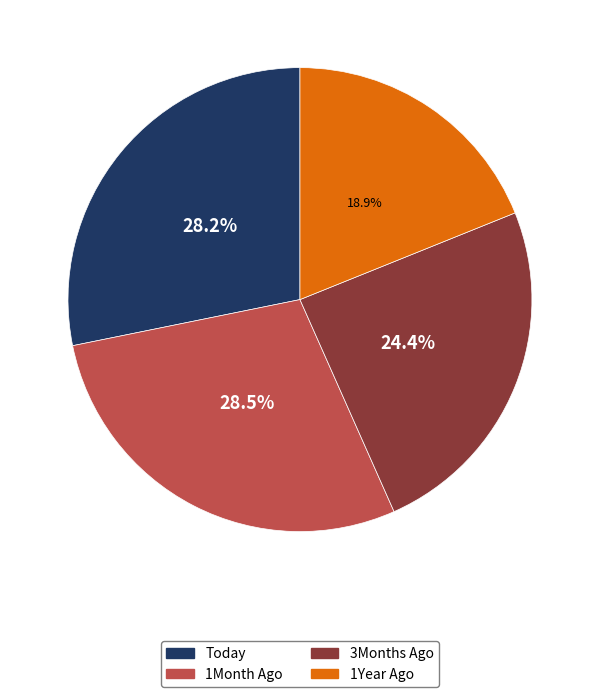

To the nearest percent, what is the combined percentage of 3Months Ago and 1Month Ago?

53%